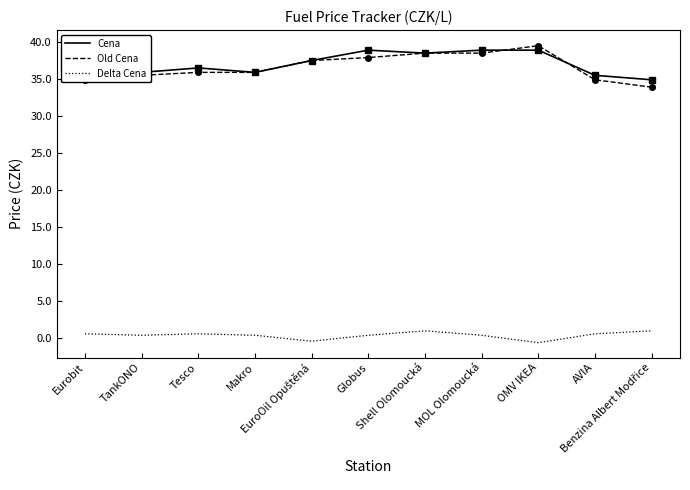

True or false: Cena and Delta Cena cross at least once.

False